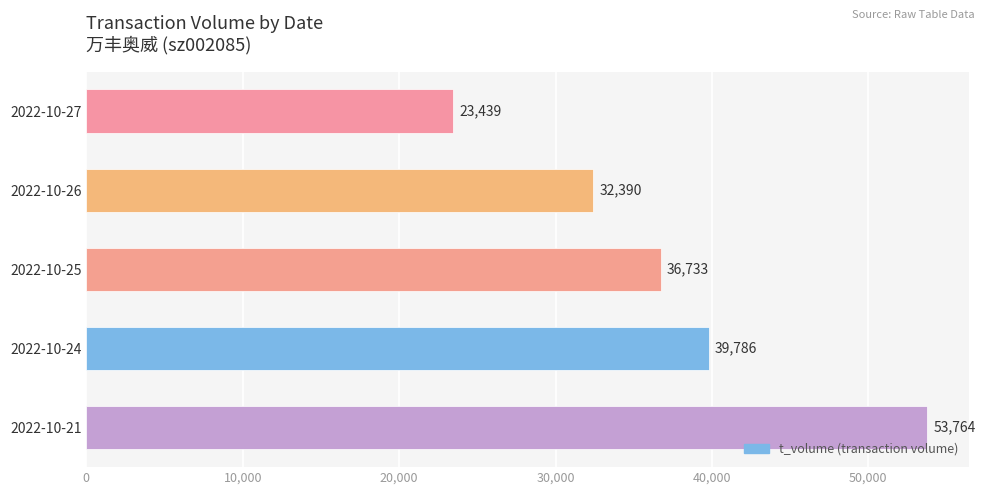

What is the value of the 4th bar from the top?

39786